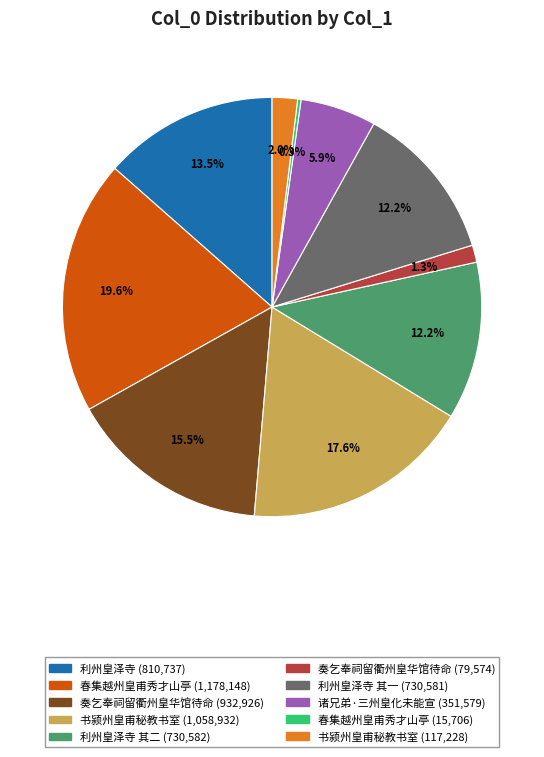

Is there any slice that represents more than half of the pie?

No